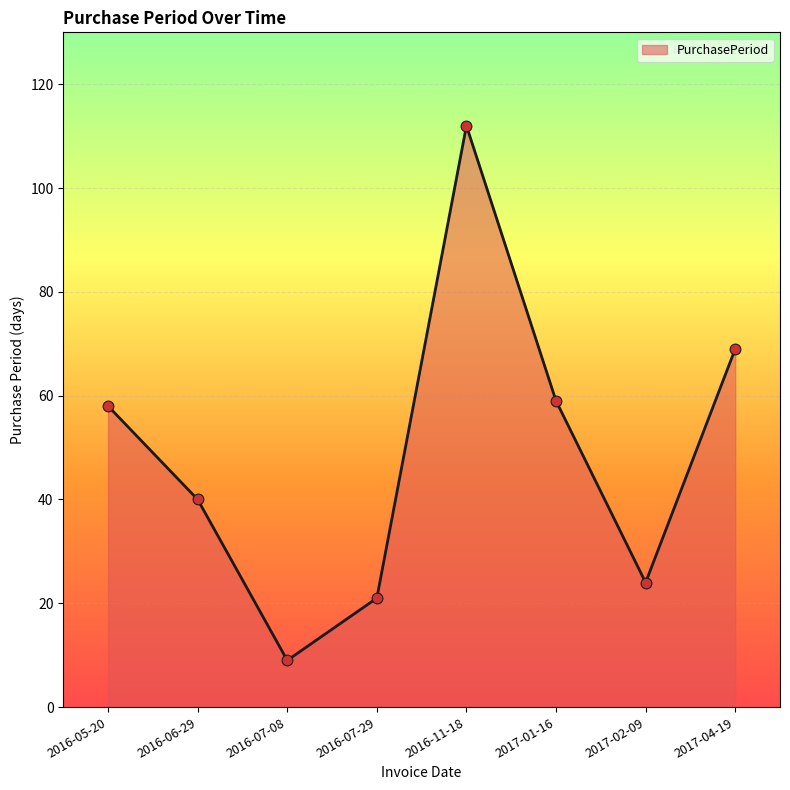

Approximately how many times larger is the value at 2016-07-08 compared to 2017-02-09?

0.4